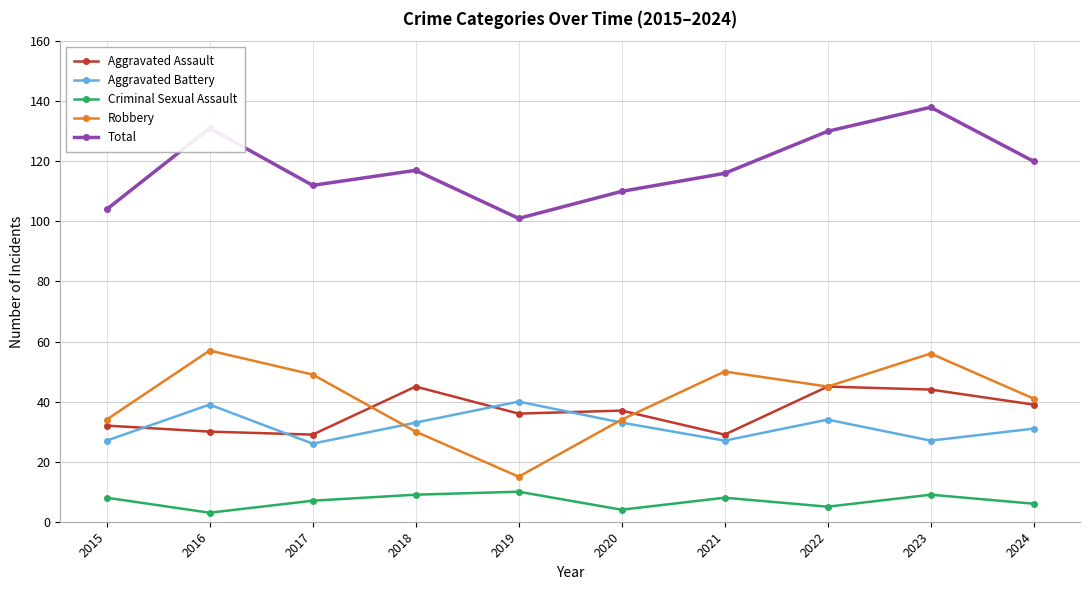

Rank the series by their maximum value, from lowest to highest.

Criminal Sexual Assault, Aggravated Battery, Aggravated Assault, Robbery, Total